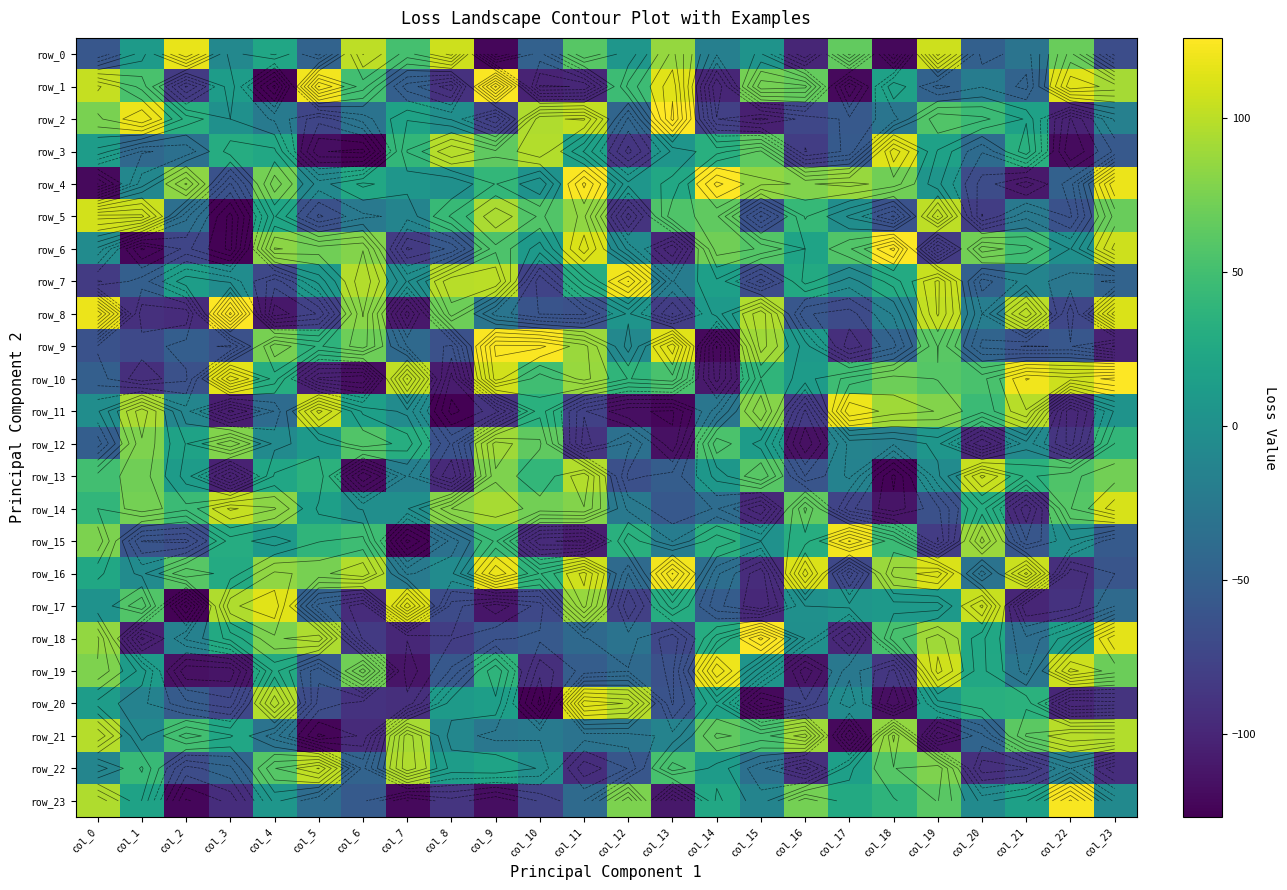

Rank the series by their maximum value, from lowest to highest.

row_12, row_21, row_22, row_13, row_5, row_14, row_3, row_20, row_17, row_0, row_11, row_19, row_7, row_15, row_16, row_23, row_1, row_9, row_2, row_4, row_6, row_8, row_10, row_18